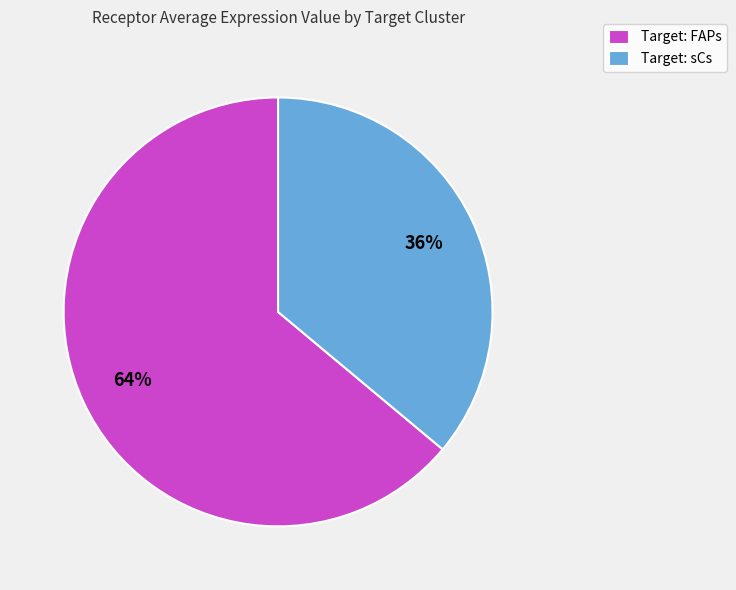

The Target: FAPs slice represents 64% of the pie. True or false?

True